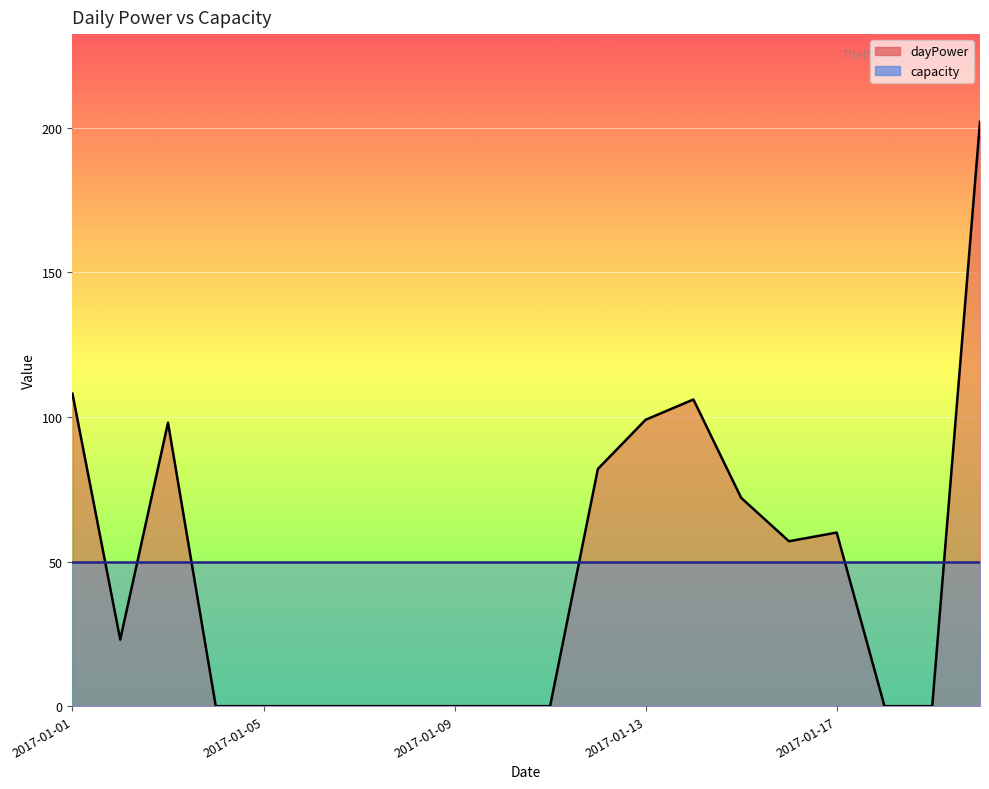

What is the value of the 1st point from the left?

108